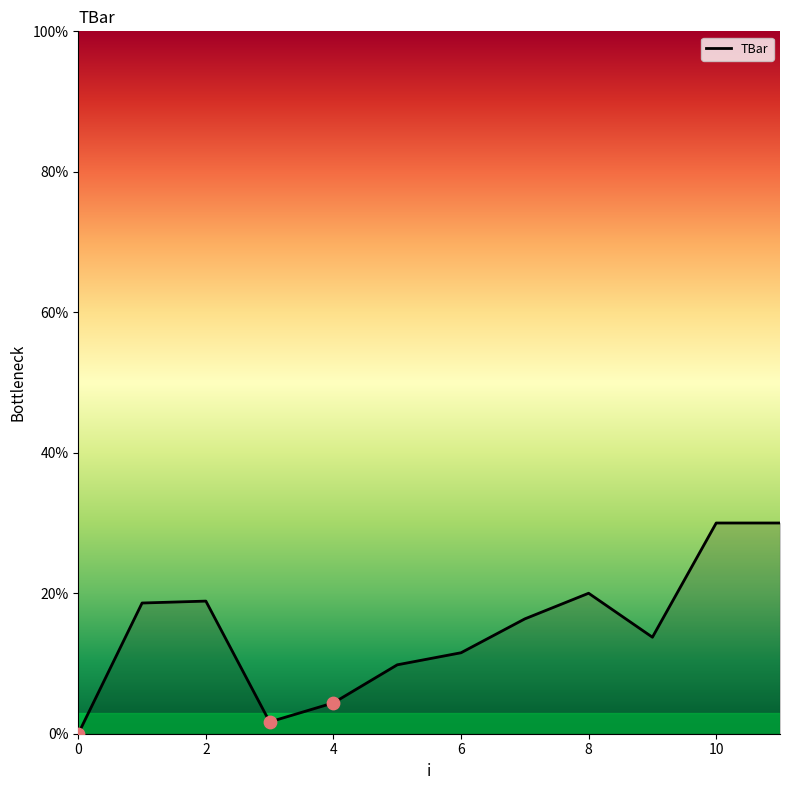

What is the greatest value displayed?

30.0